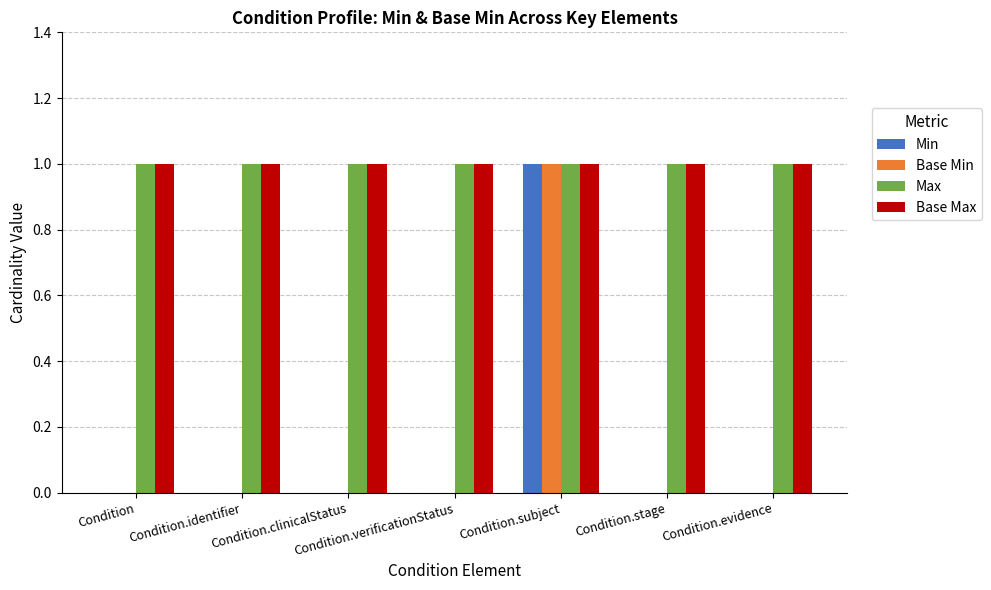

True or false: Min has a value of 0 at Condition.evidence.

True